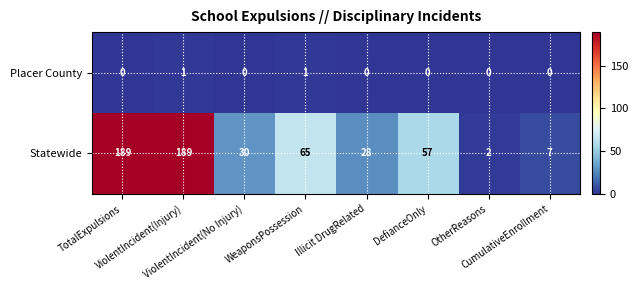

What is the maximum value for Statewide?

189